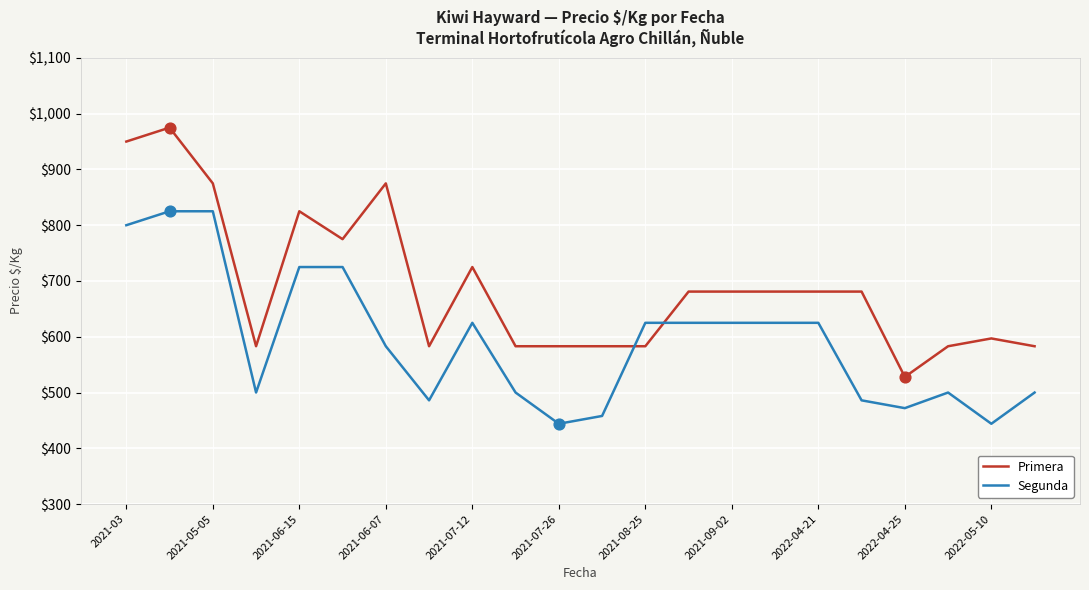

Which series has the widest spread of values?

Primera